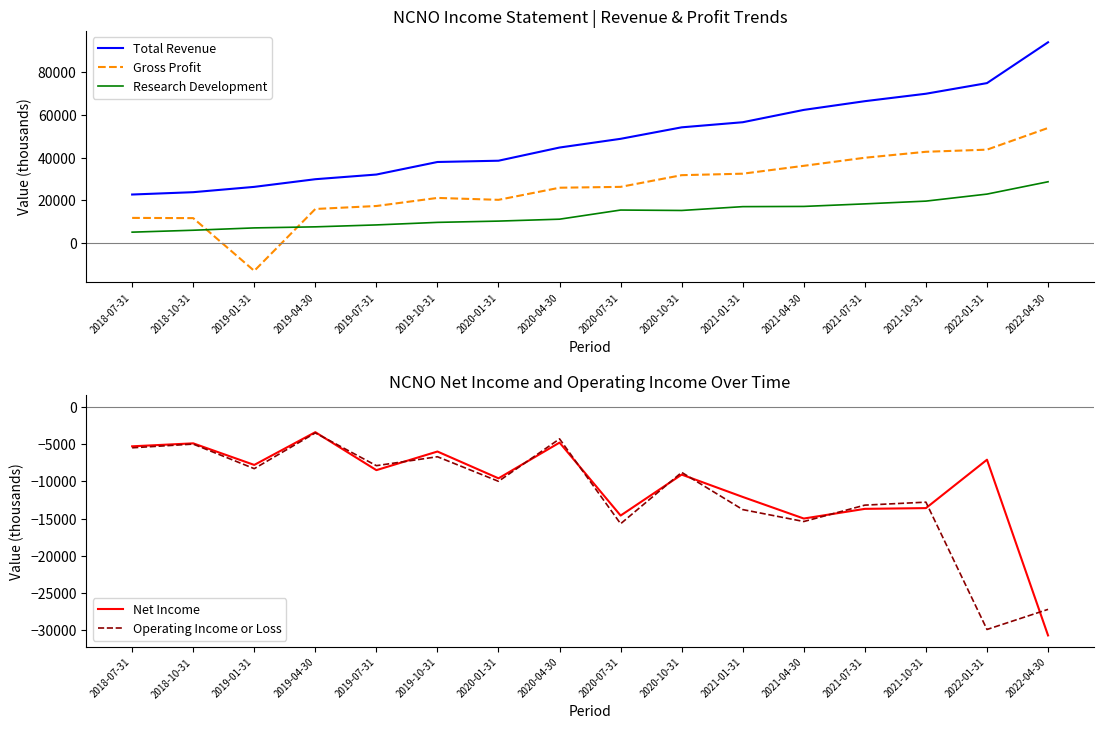

What is the label of the 8th point from the left?

2020-04-30